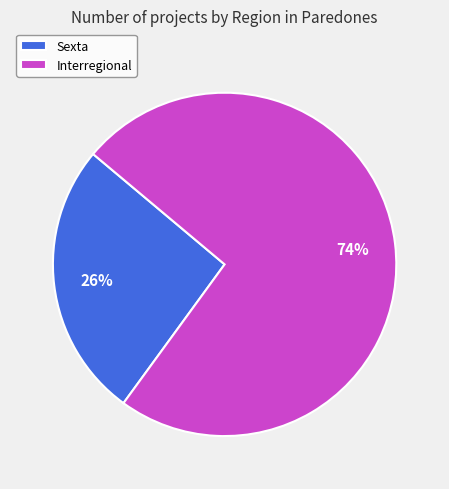

Which has a higher value, Interregional or Sexta?

Interregional